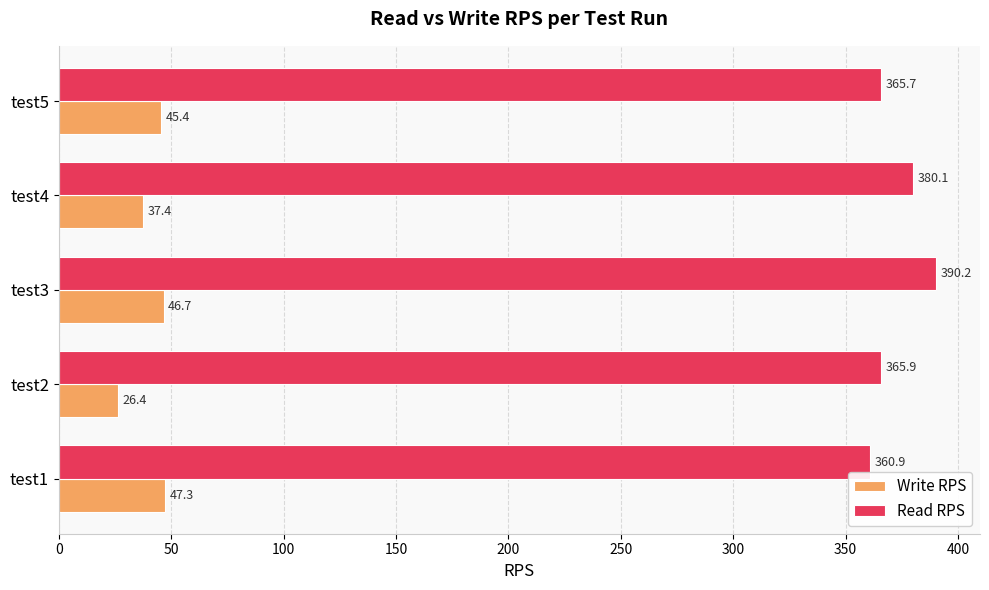

Between test1 and test4, which series saw the biggest shift?

Read RPS